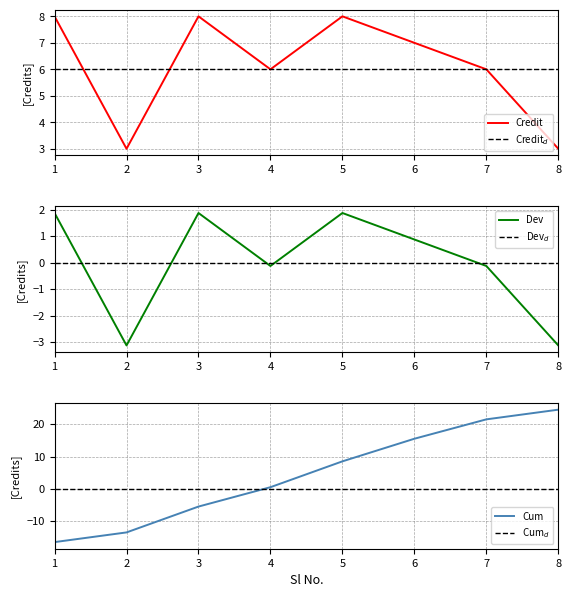

How many categories are shown in the chart?

8